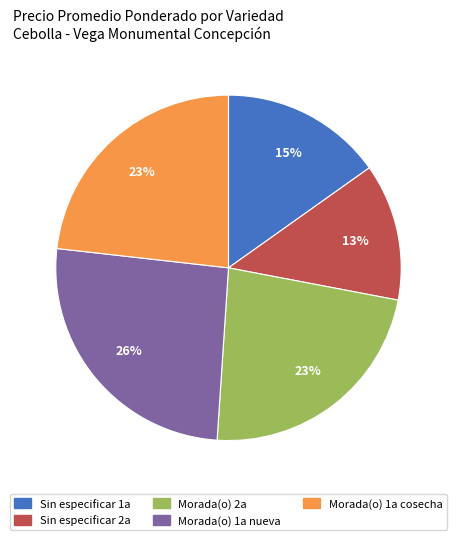

What percentage is the Morada(o) 1a cosecha slice, to the nearest percent?

23%